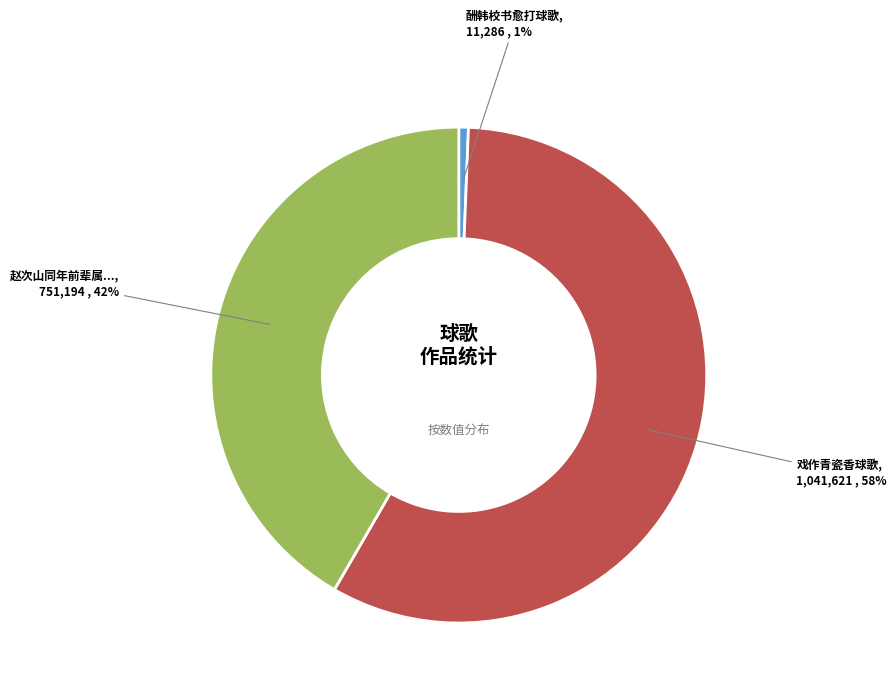

To the nearest percent, what is the average slice percentage?

33%